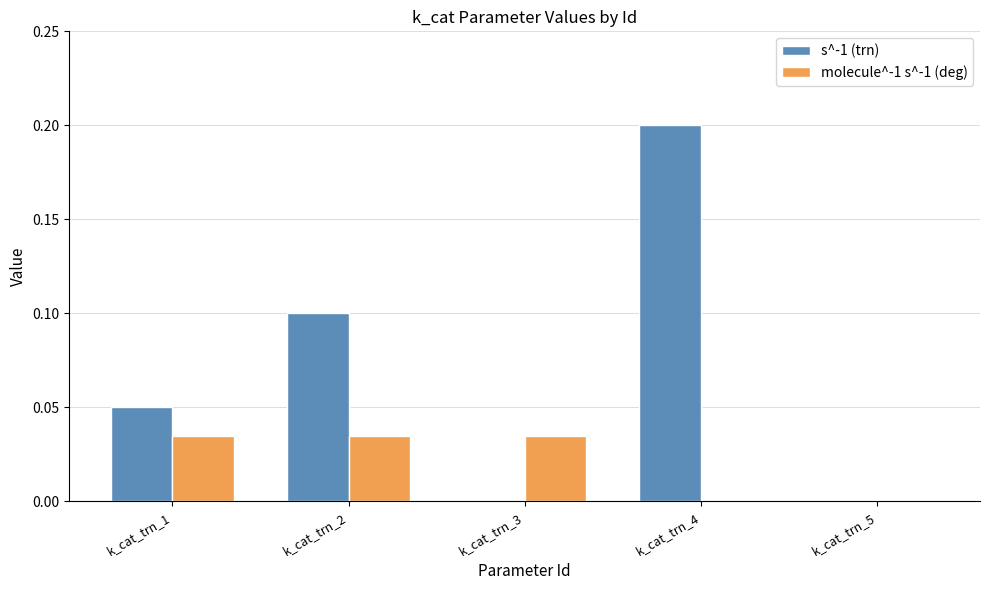

The s^-1 (trn) series shows 0.2 at k_cat_trn_4. True or false?

True